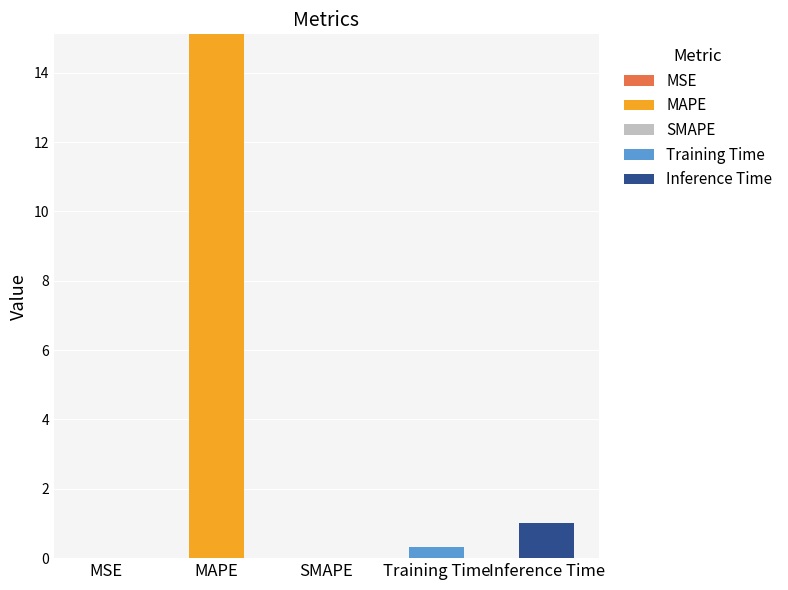

What is the total value across all series at Inference Time?

1.0